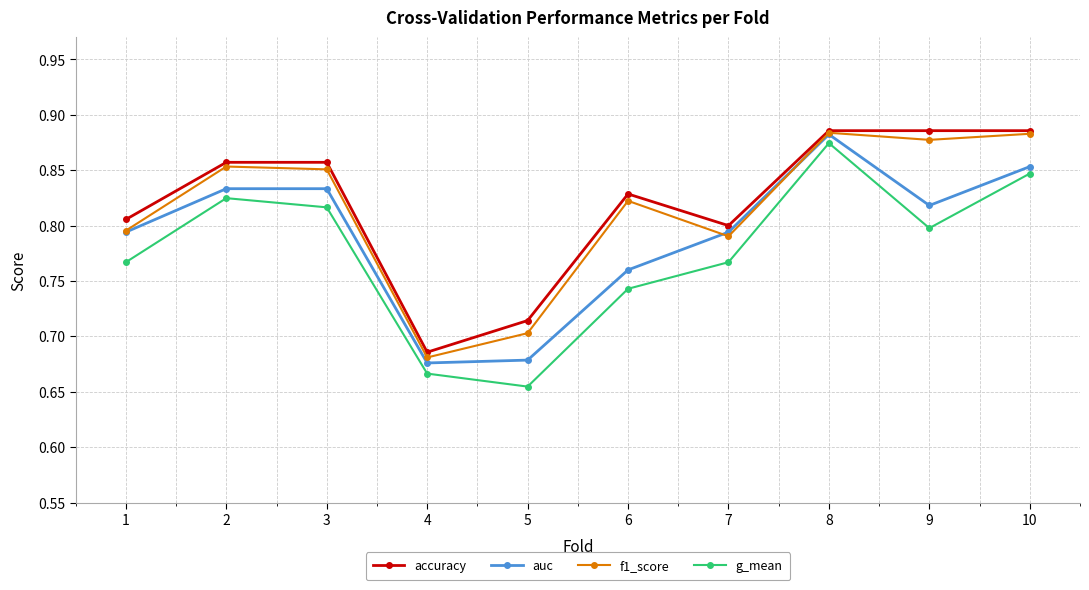

Is it true that f1_score equals 0.8 at 7?

True